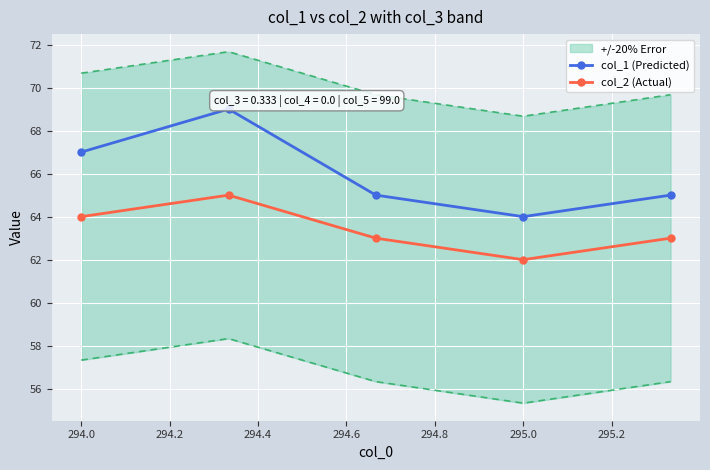

What is the sum of the col_2 (Actual) values at 295.0 and 294.0?

126